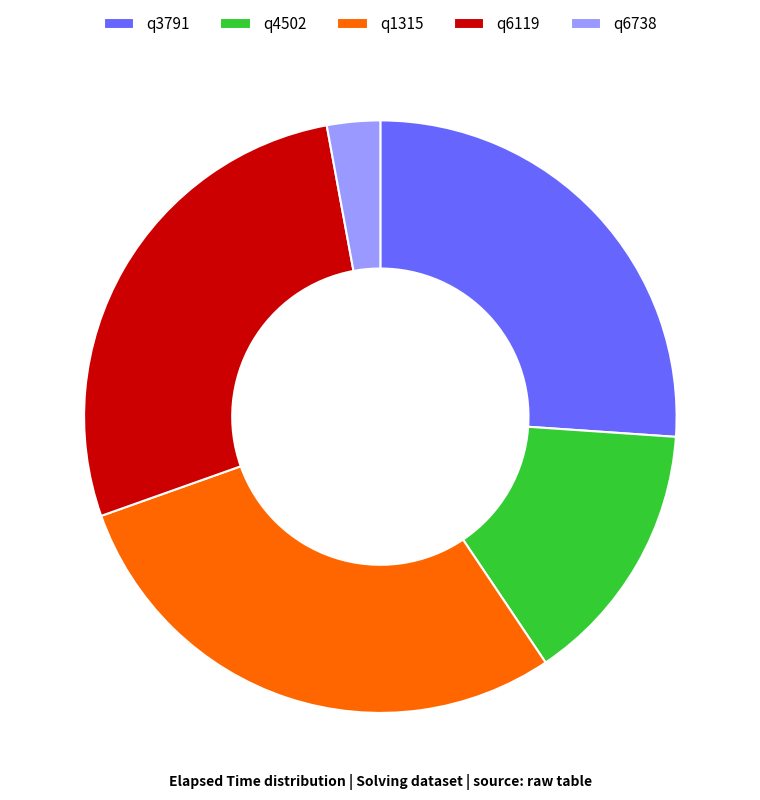

Rank the categories by value from highest to lowest.

q1315, q6119, q3791, q4502, q6738